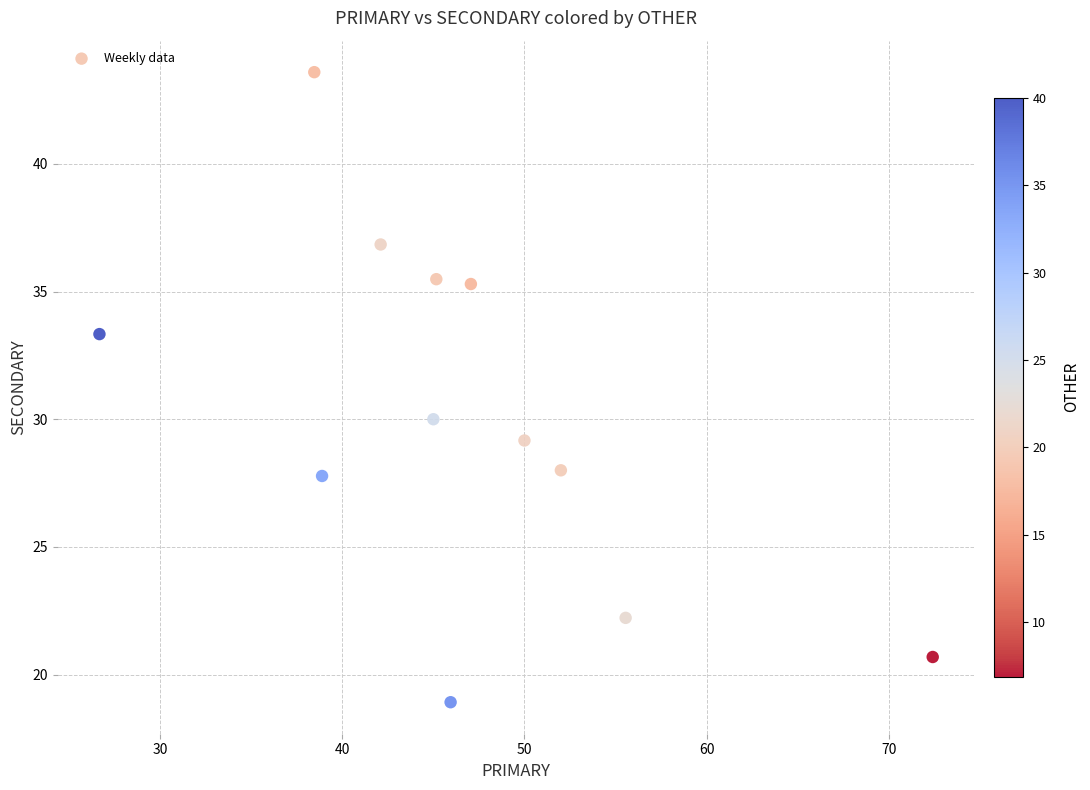

What Y value in the scatter plot is closest to 31?

30.0